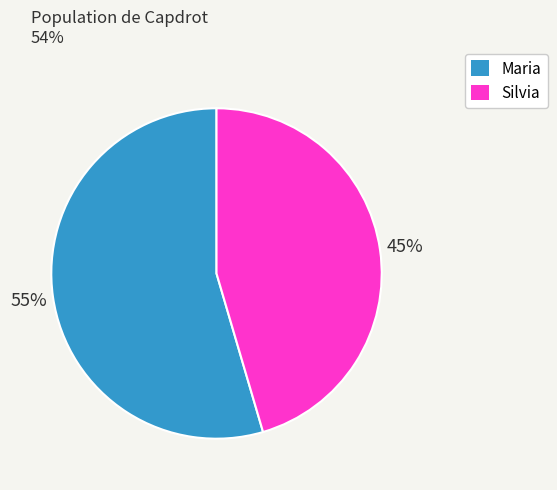

To the nearest percent, what portion does Silvia represent?

45%